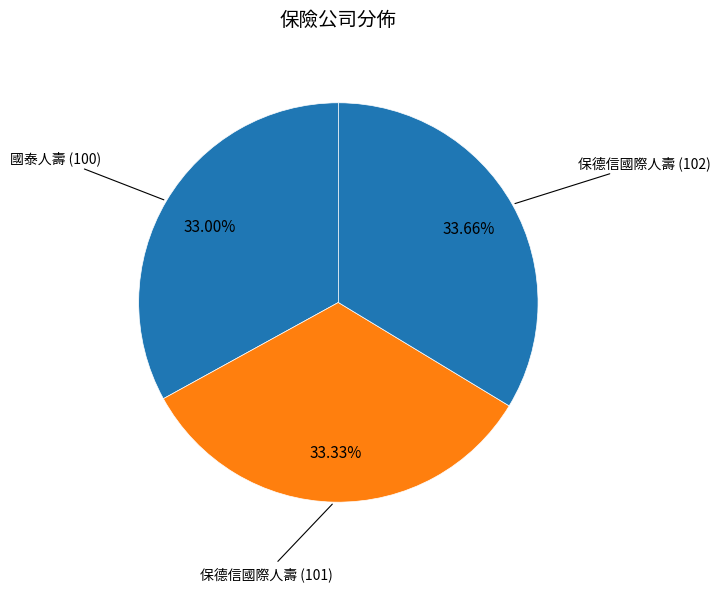

How many segments does this pie chart have?

3